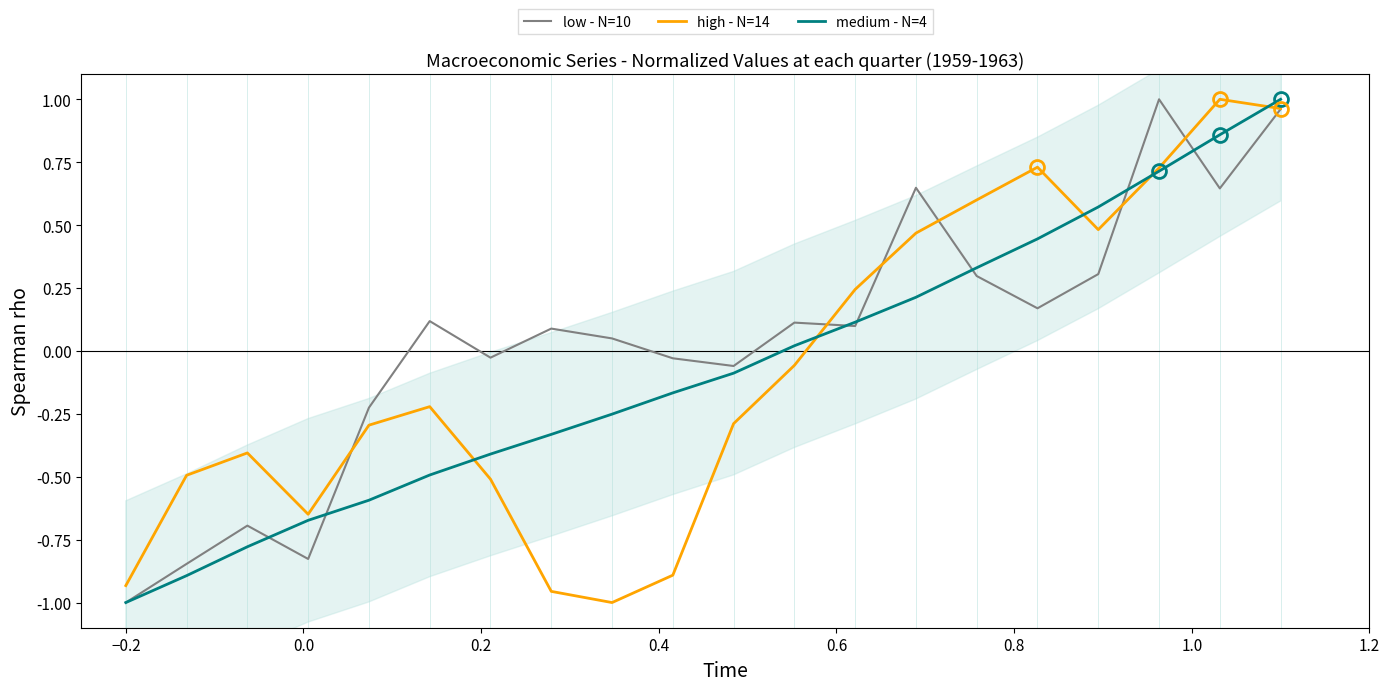

Between 0.8 and 0.0, which is larger?

0.8